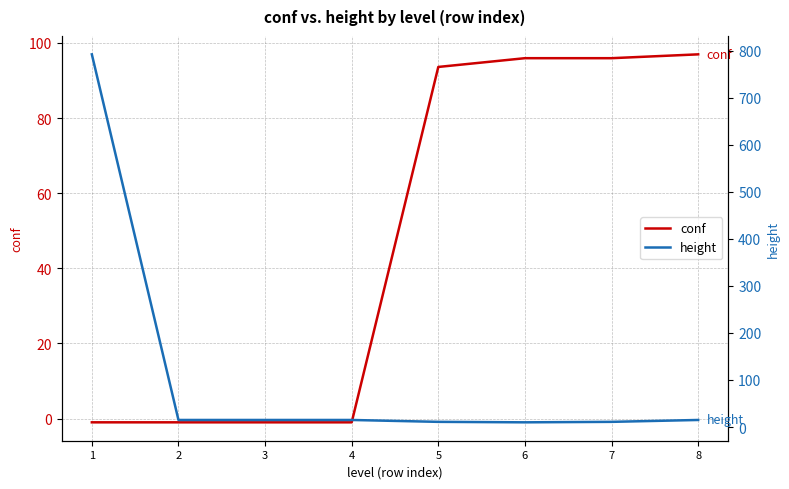

Rank the series at 1 from highest to lowest value.

height, conf